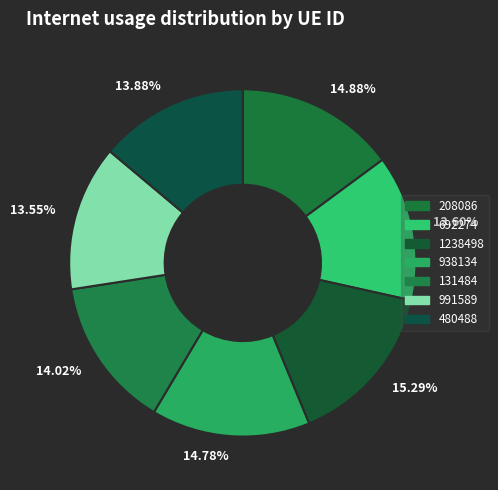

Combined, do 14.02% and 14.78% account for over 50%?

No